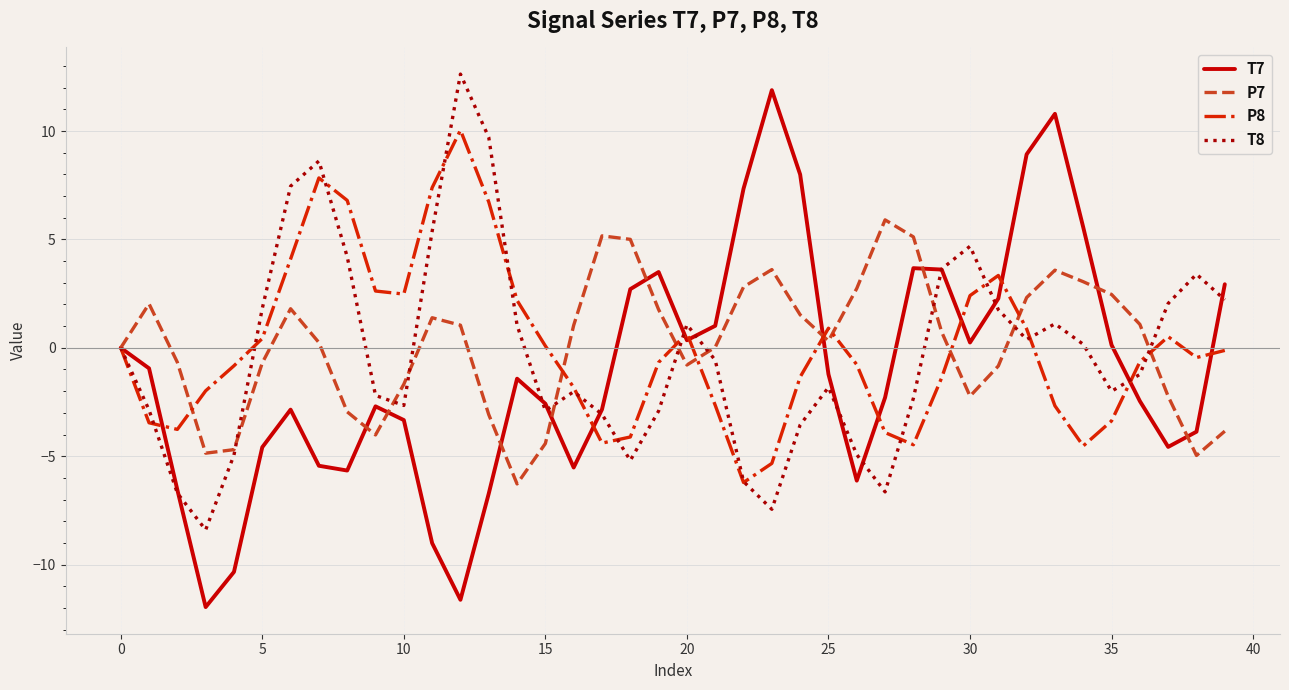

What is the maximum value shown in the chart?

12.6